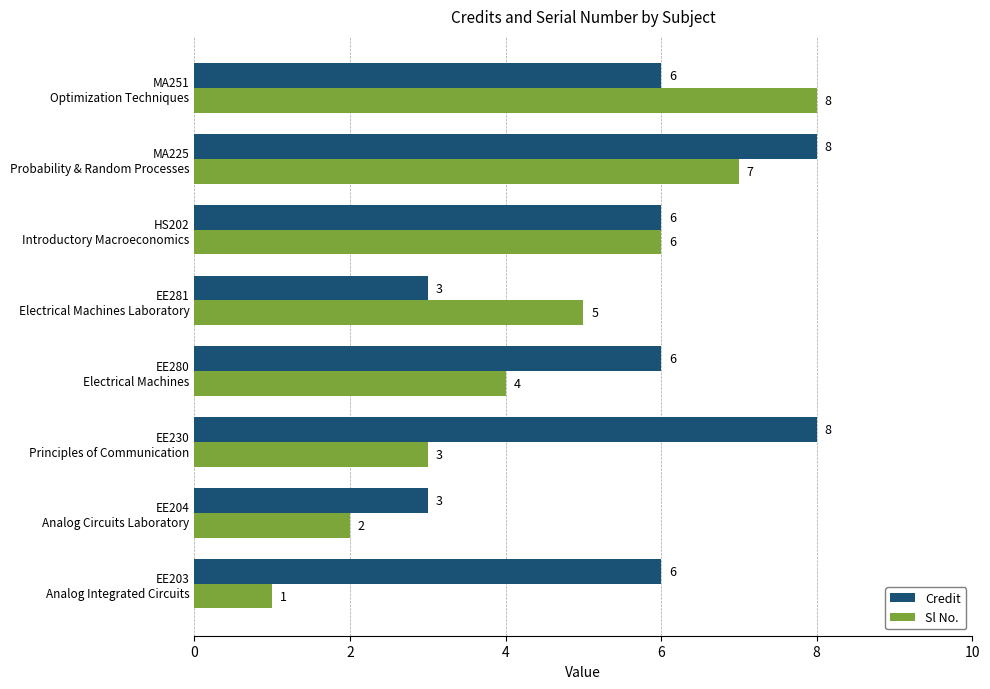

Count the Credit values in the range 6 to 8.

6